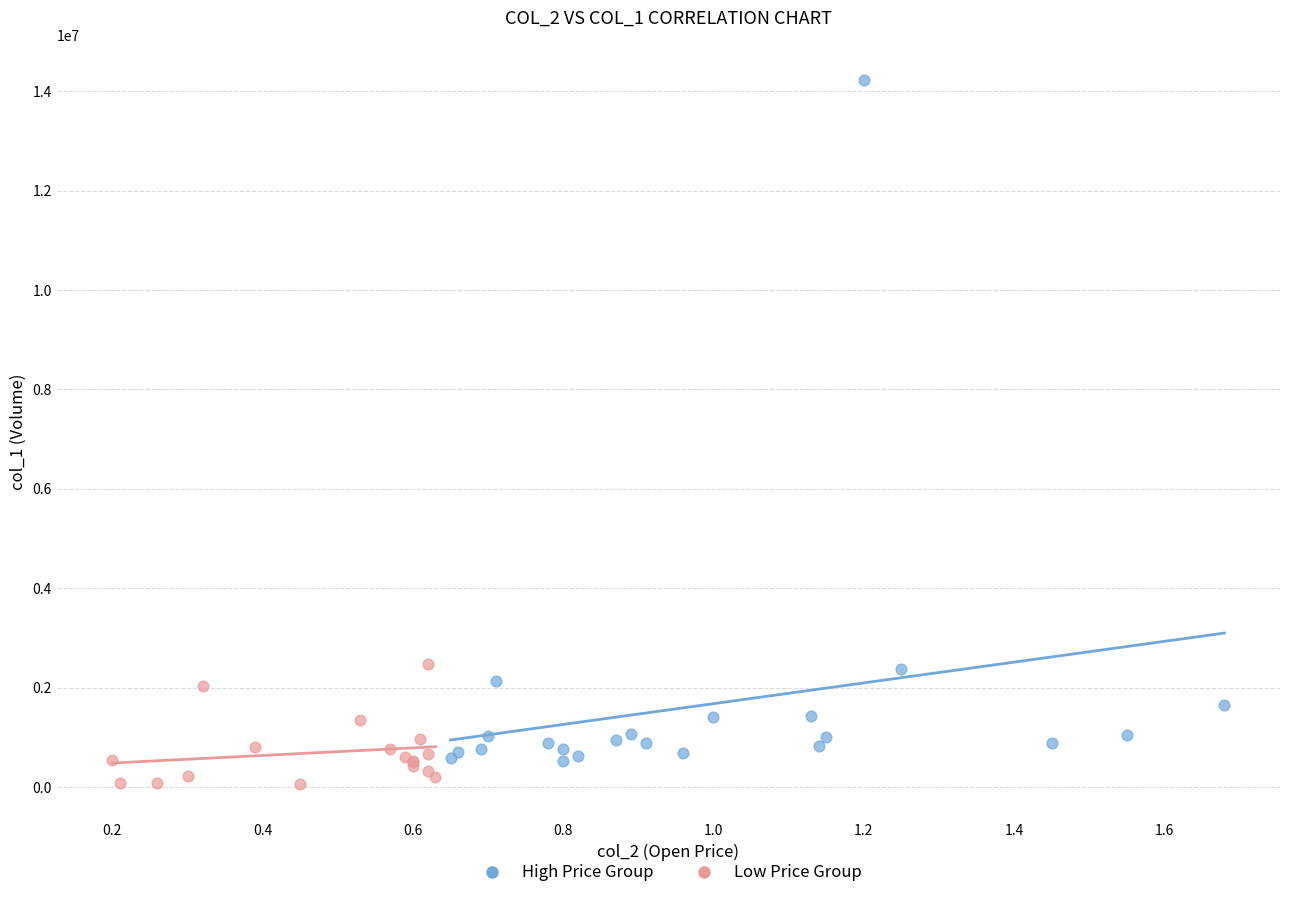

What are all the series names shown in the legend?

High Price Group, Low Price Group